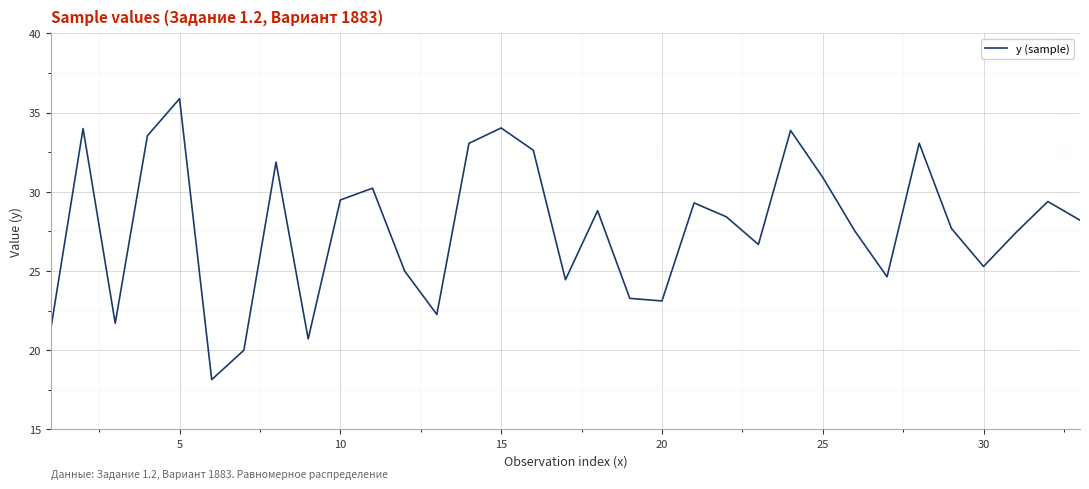

What is the difference between the maximum and second lowest values?

15.9